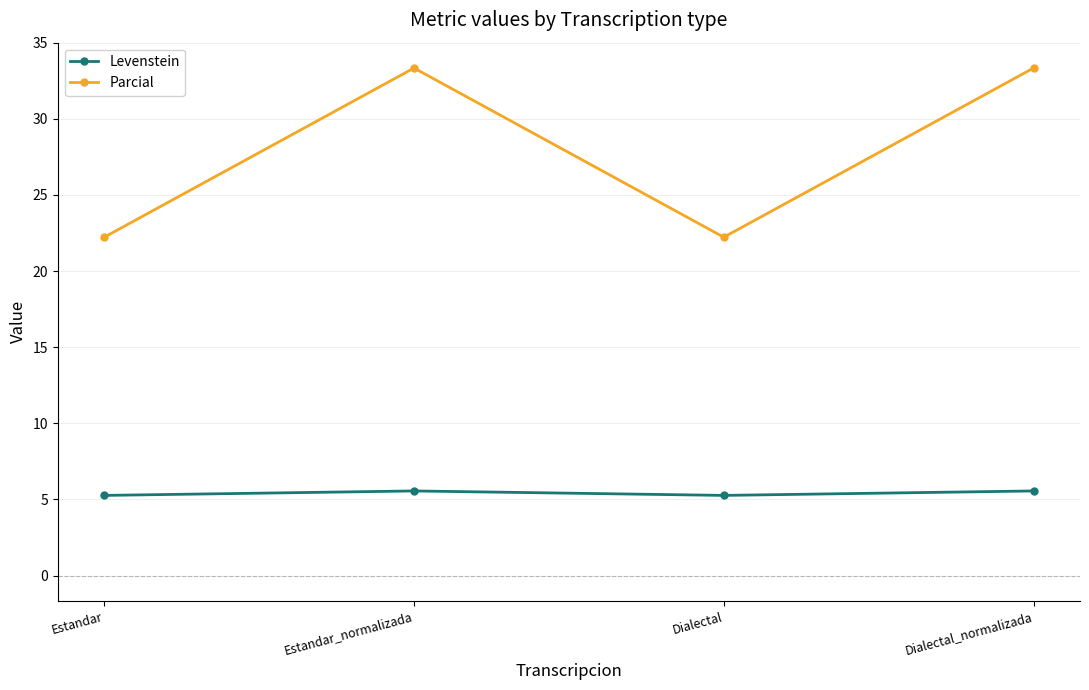

What is the maximum value shown in the chart?

33.3